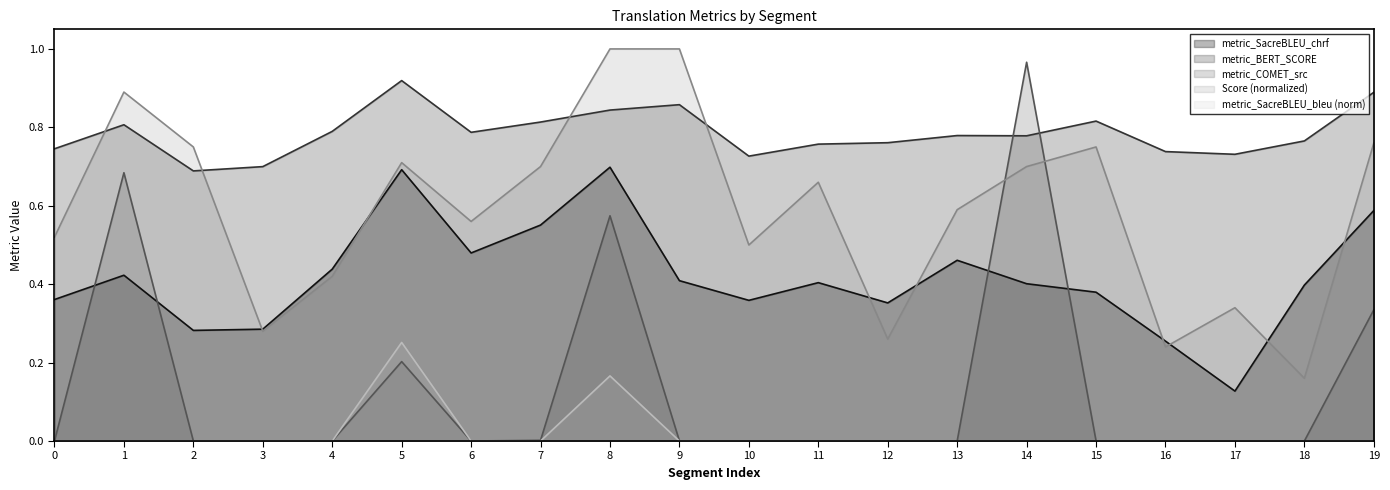

What is the average value of the metric_COMET_src series?

0.1